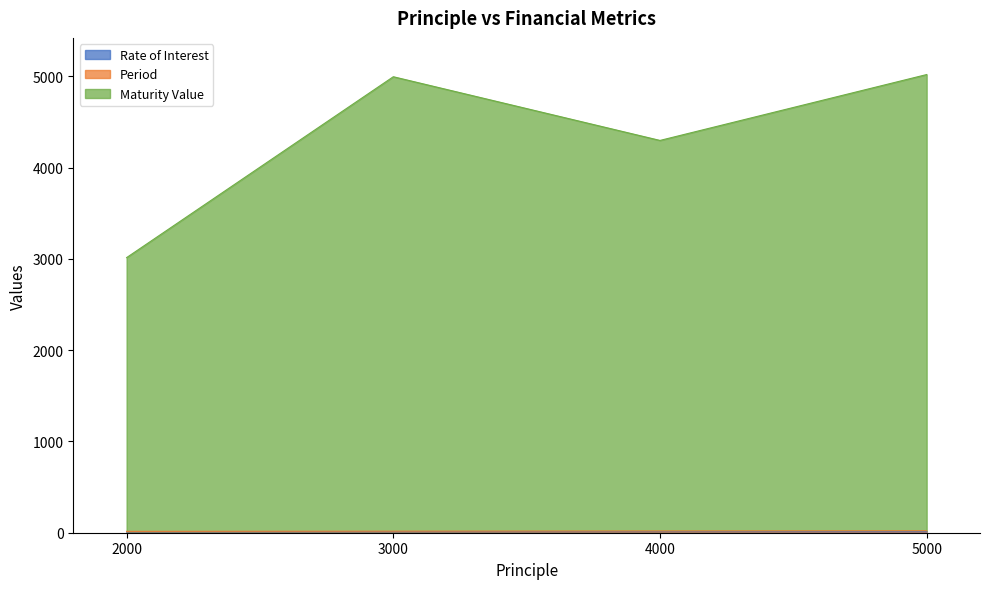

At which label does Period first exceed 19?

5000